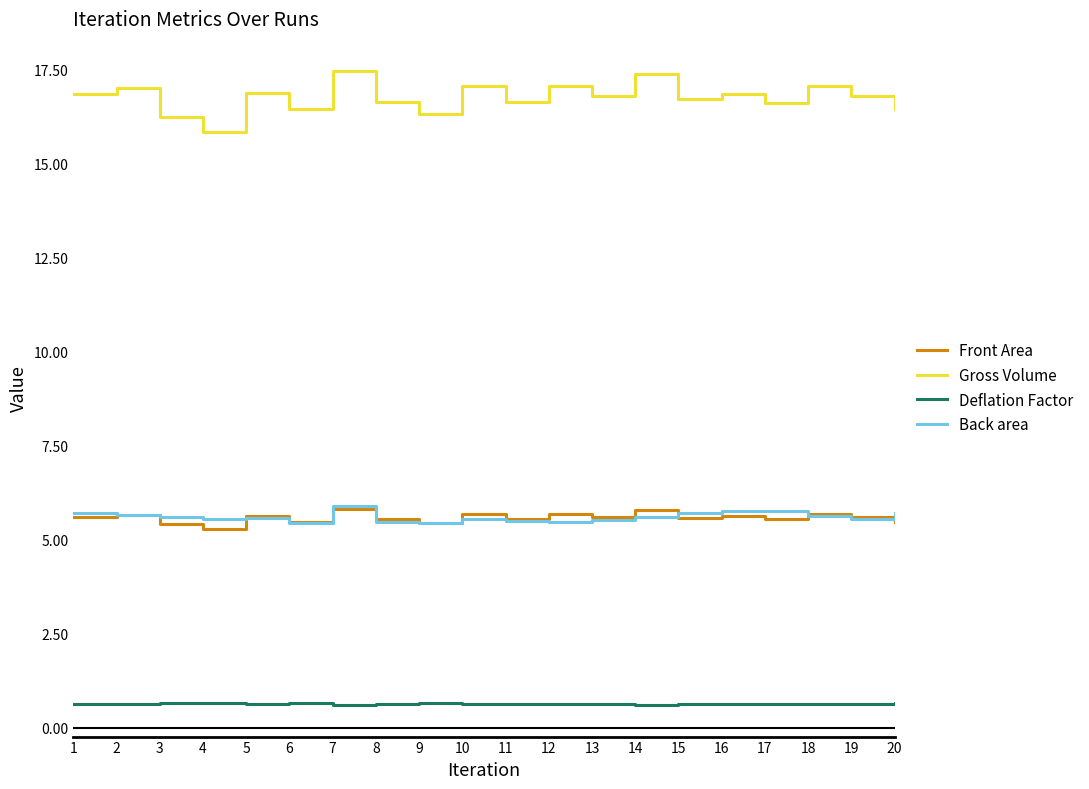

Which category has the lowest value in the Gross Volume series?

4